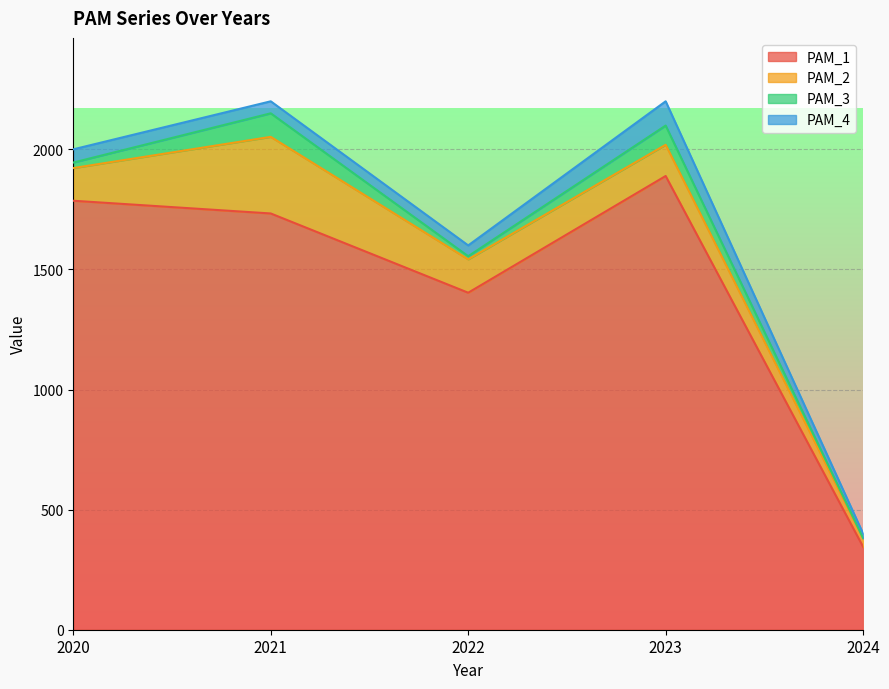

Is it true that PAM_3 equals 16 at 2023?

False